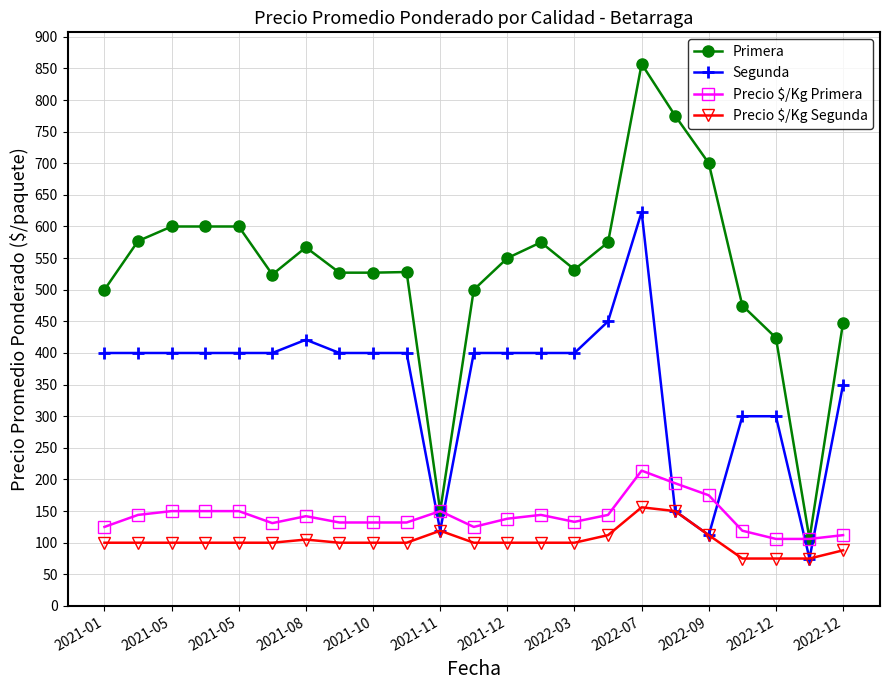

What is the lowest value of the Precio $/Kg Primera series?

106